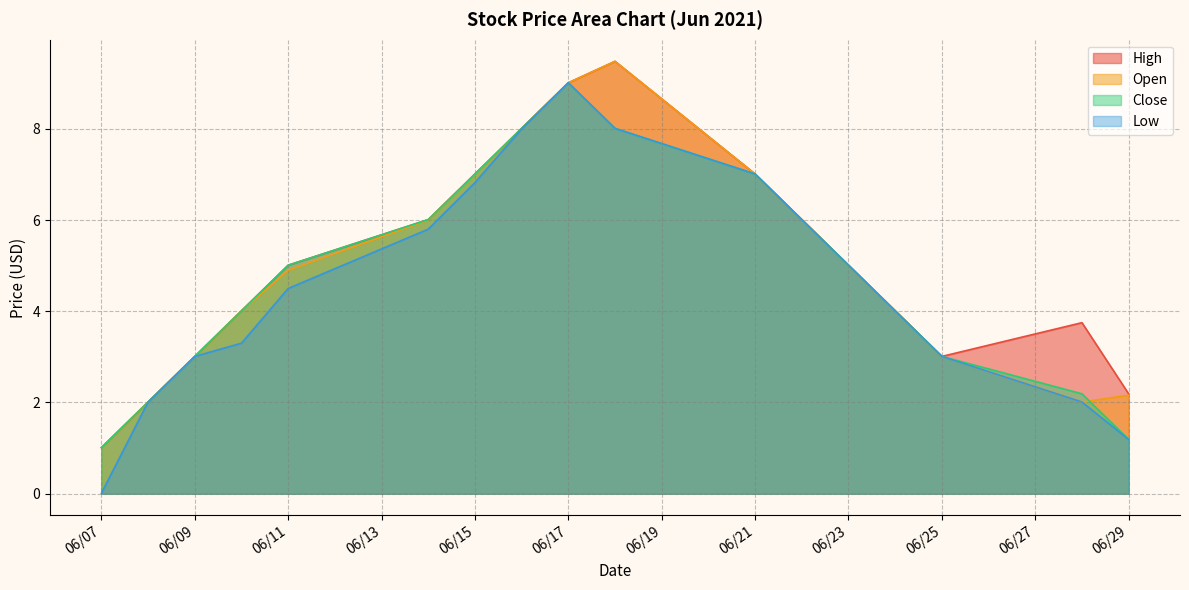

What is the value of the Low point at the 9th from the left?

9.0